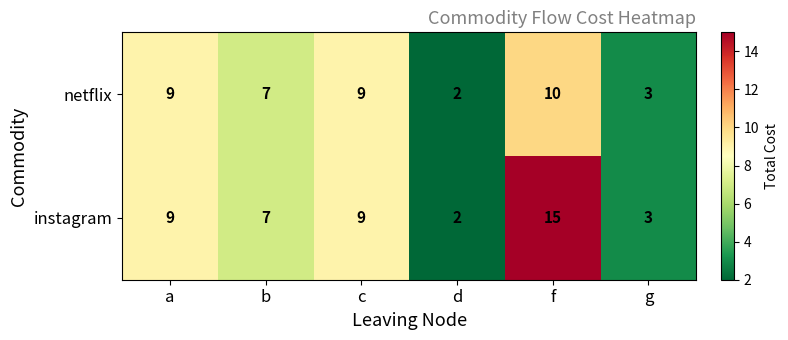

What is the average value of the netflix series?

7